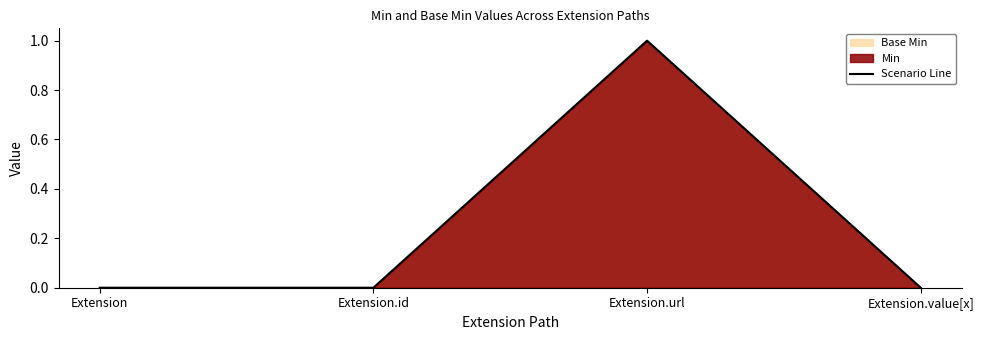

Count the number of values greater than 0.

1